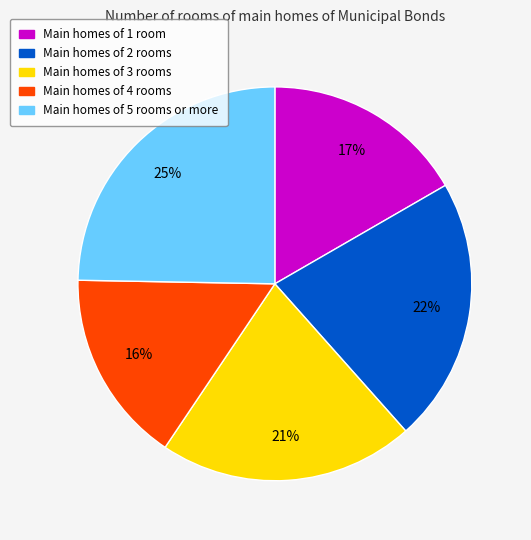

Do Main homes of 5 rooms or more and Main homes of 3 rooms together represent more than half of the pie?

No